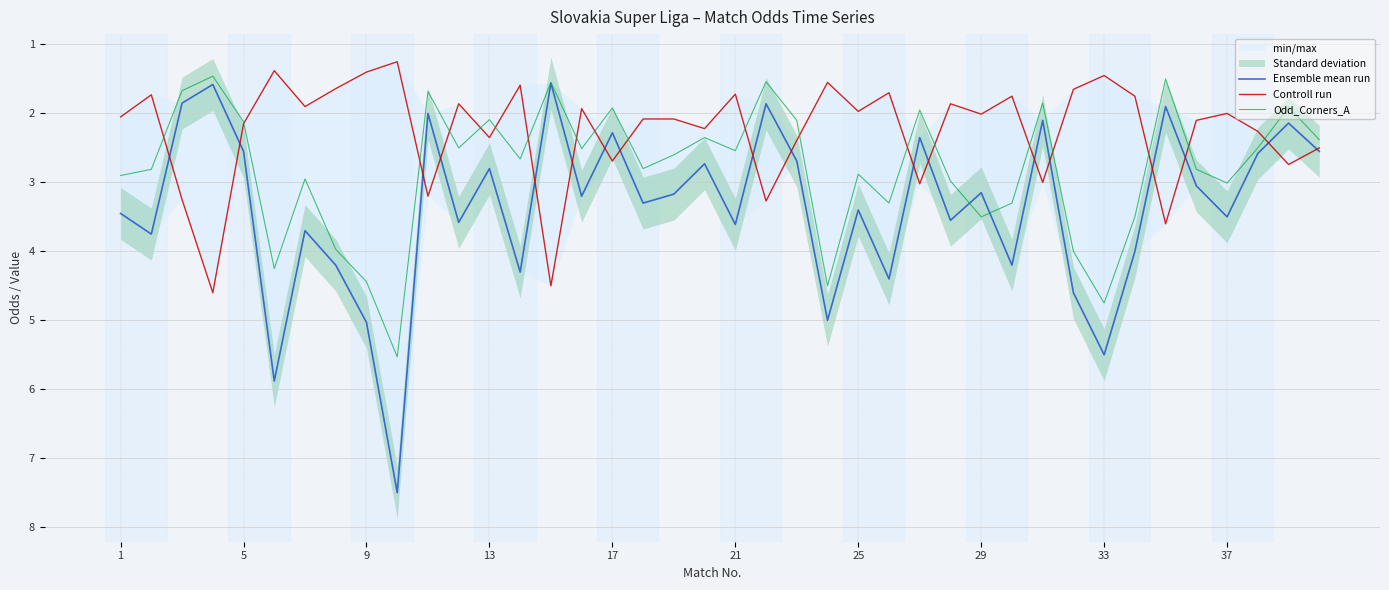

Which series has the largest total across all categories?

Ensemble mean run